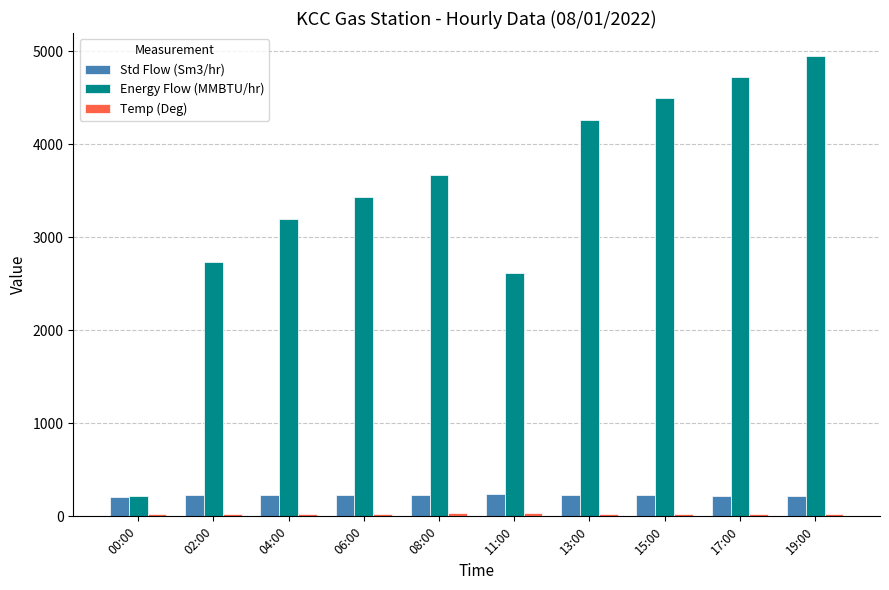

Which series has the largest total across all categories?

Energy Flow (MMBTU/hr)